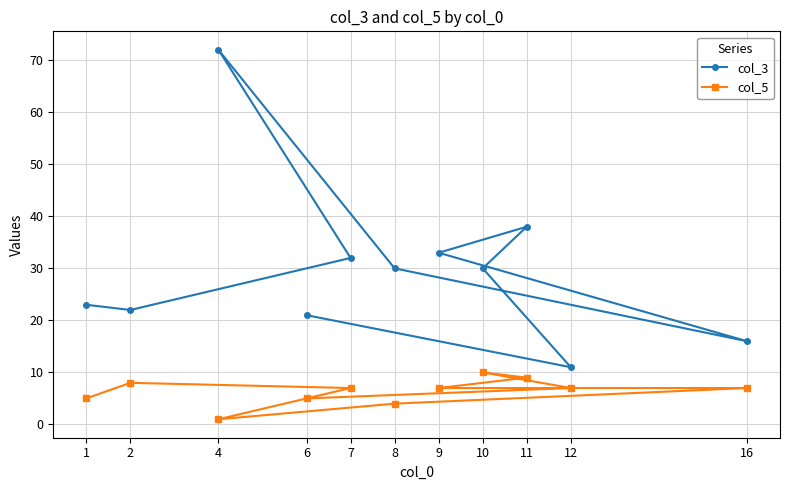

Is this an area chart (filled region under the line)?

No